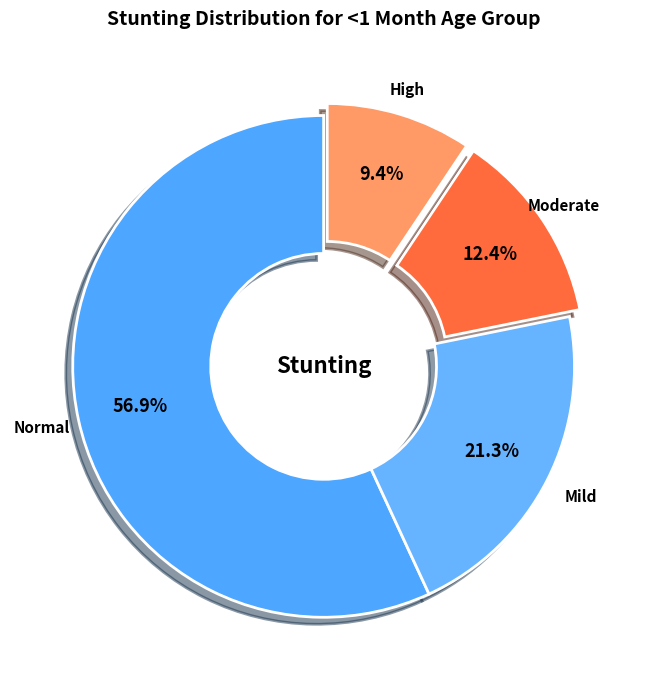

Between High and Moderate, which is larger?

Moderate